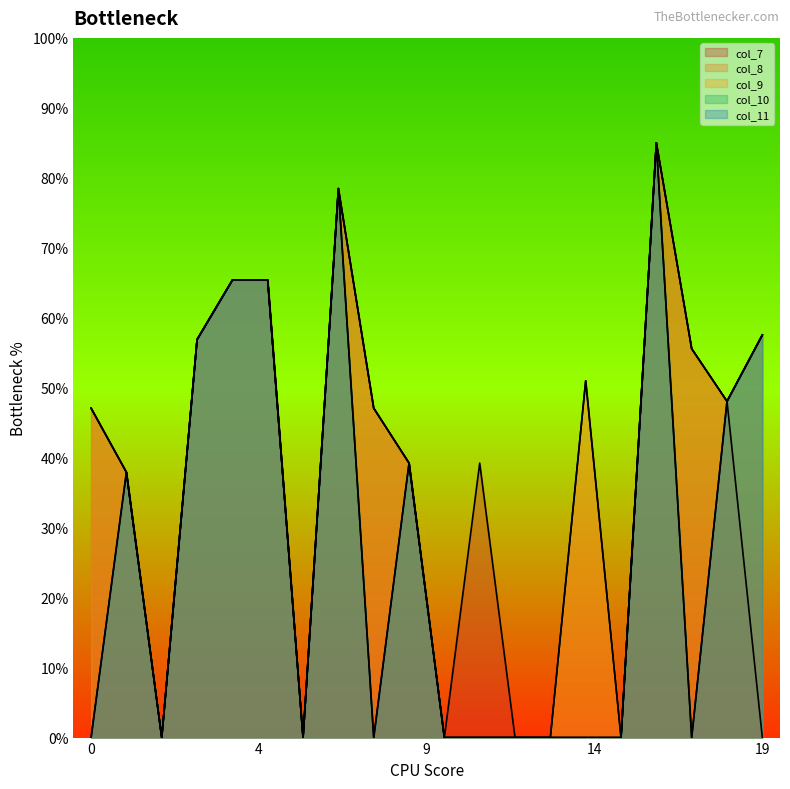

The col_10 series shows 52.2 at 17. True or false?

False